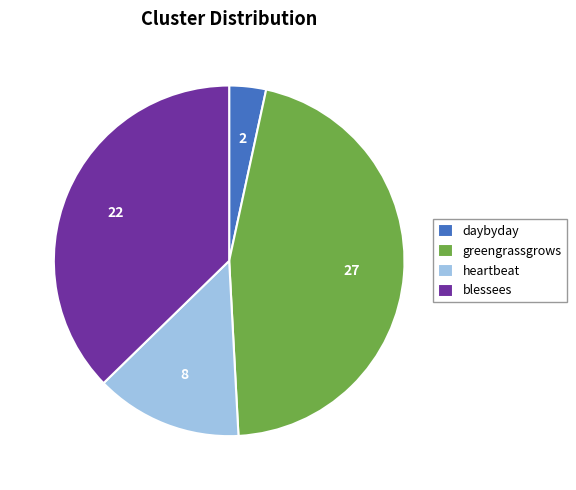

Does any single category account for the majority?

No